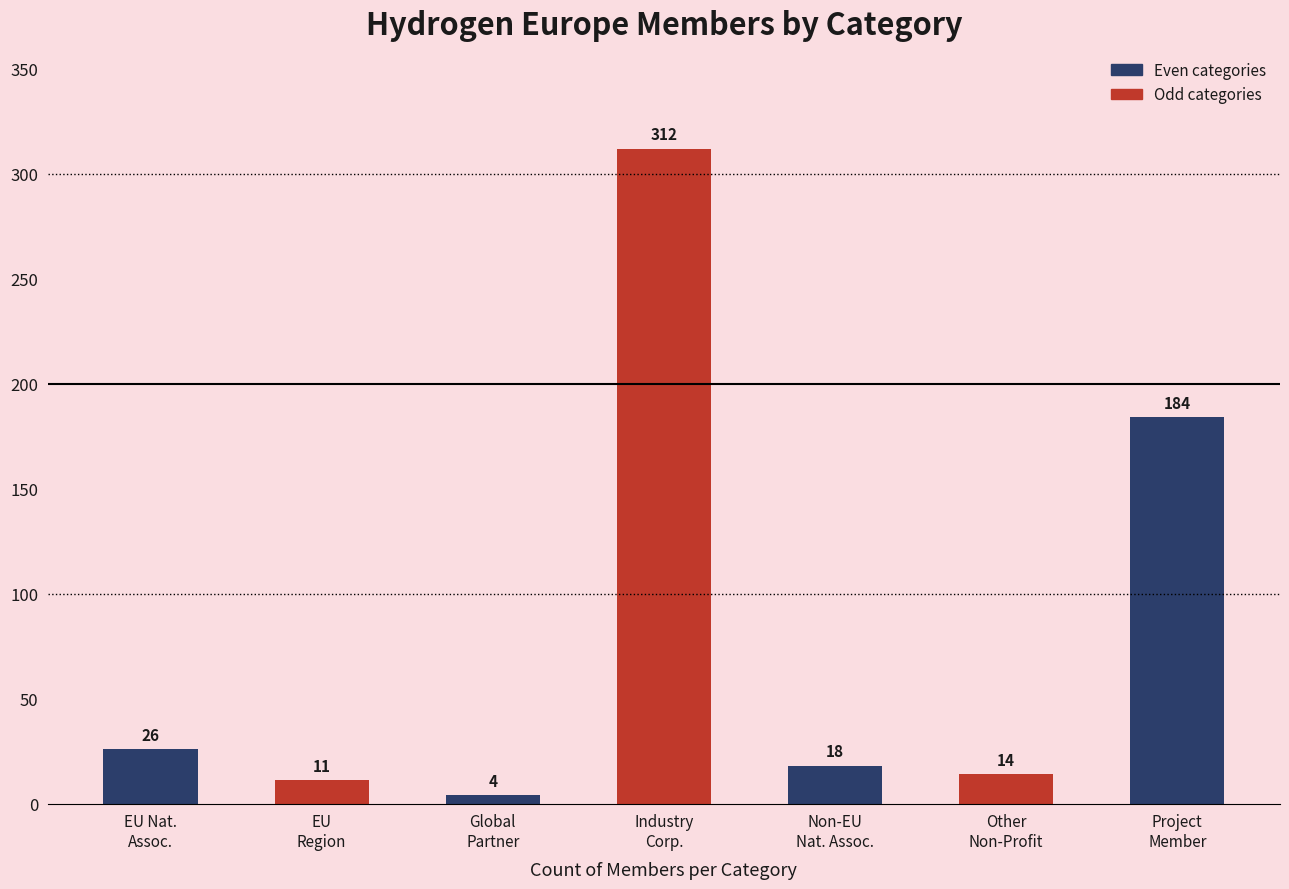

Which has a higher value, Global
Partner or Non-EU
Nat. Assoc.?

Non-EU
Nat. Assoc.